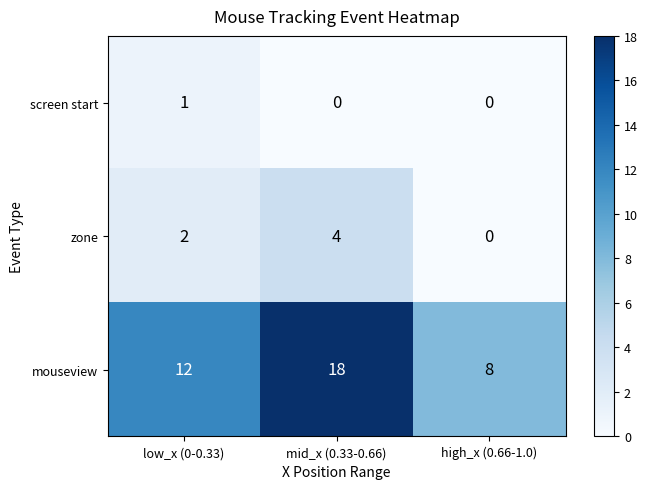

What is the difference between the highest and lowest values at low_x (0-0.33)?

11